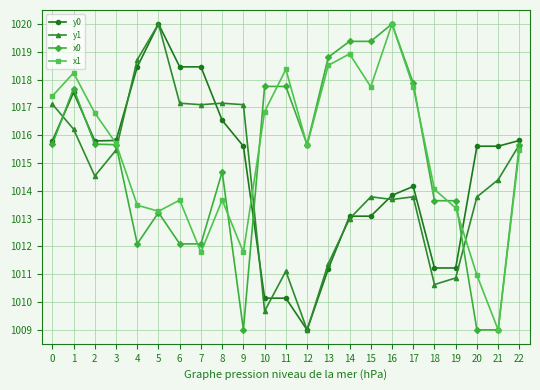

How many times do x1 and y1 cross each other?

3